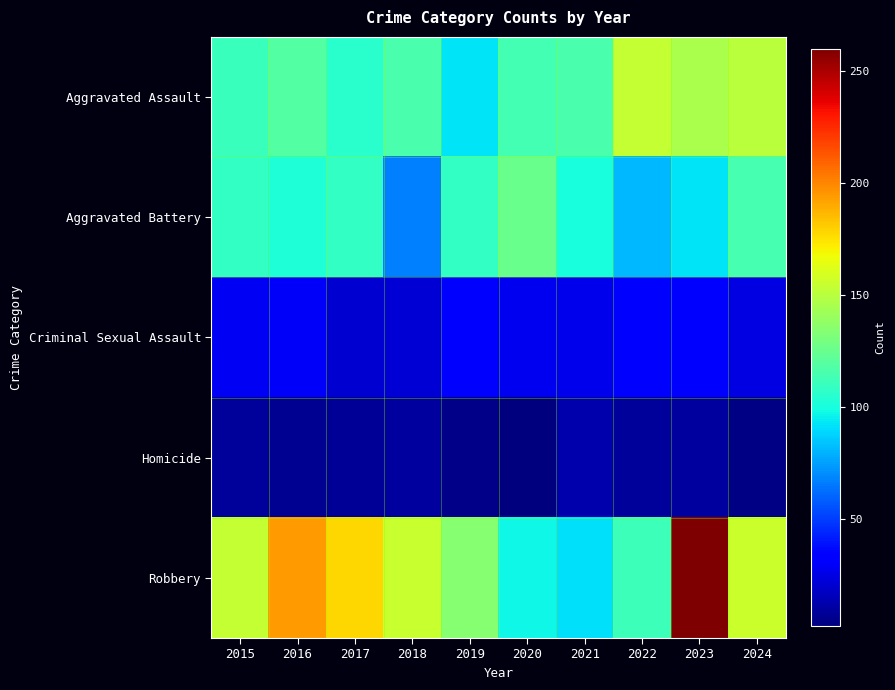

Reading left to right, what are all the values shown in this chart?

Aggravated Assault: 2015=110	2016=118	2017=105	2018=115	2019=92	2020=113	2021=115	2022=154	2023=146	2024=151
Aggravated Battery: 2015=108	2016=102	2017=108	2018=67	2019=108	2020=125	2021=100	2022=81	2023=92	2024=114
Criminal Sexual Assault: 2015=29	2016=30	2017=21	2018=22	2019=35	2020=28	2021=27	2022=35	2023=31	2024=25
Homicide: 2015=9	2016=7	2017=8	2018=10	2019=5	2020=2	2021=13	2022=9	2023=10	2024=4
Robbery: 2015=154	2016=194	2017=178	2018=155	2019=135	2020=97	2021=91	2022=111	2023=260	2024=156